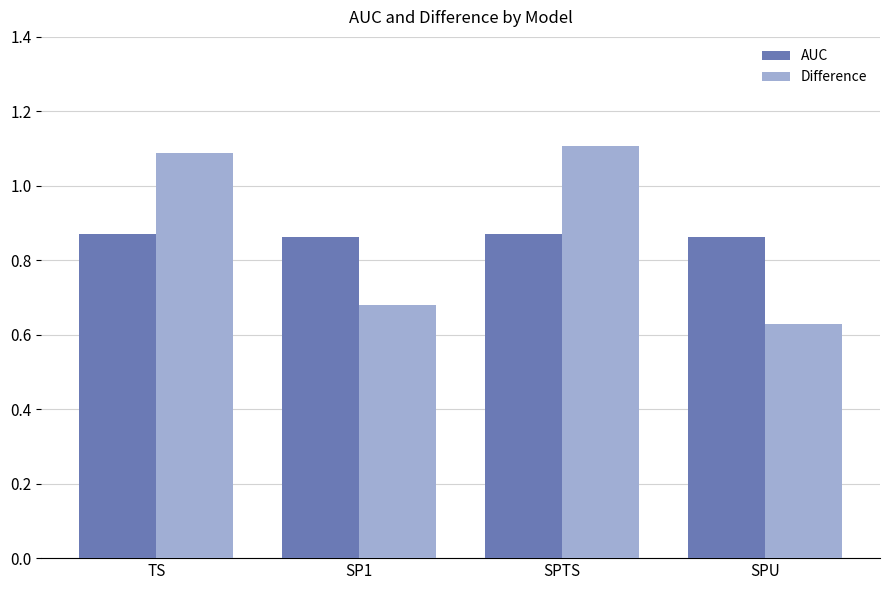

Which series has the largest range (max minus min)?

Difference